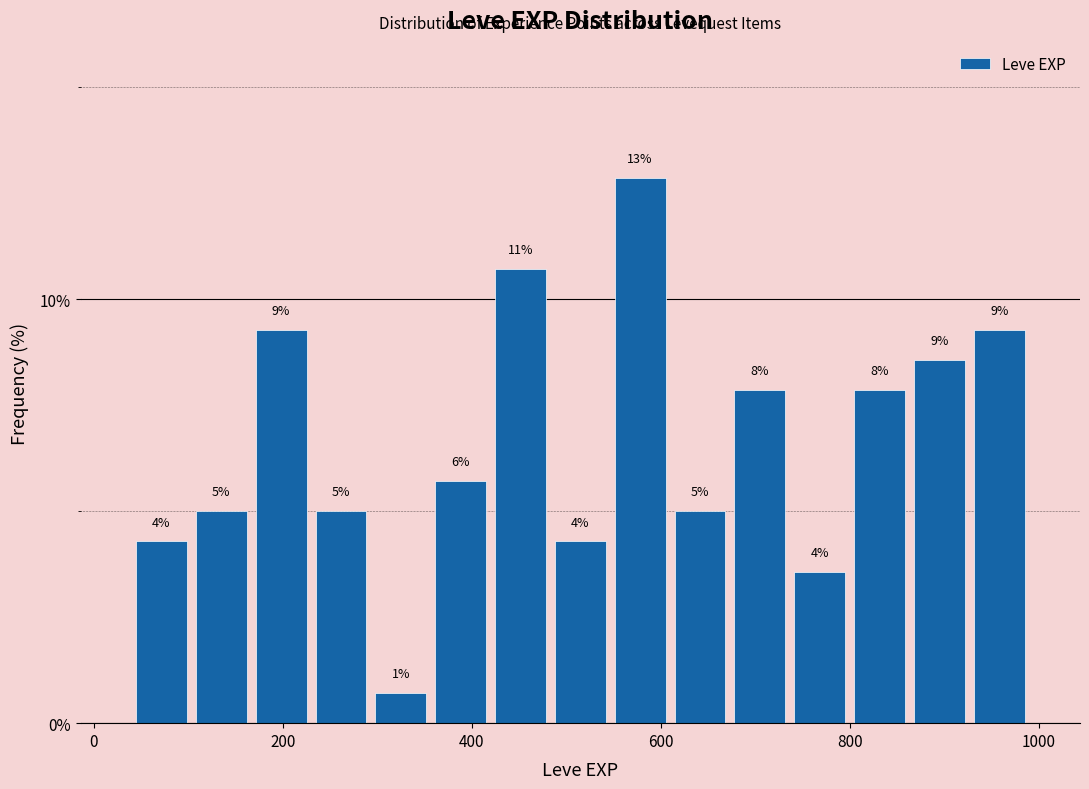

Read against the x-axis, roughly where is the centre of the tallest bar?

580